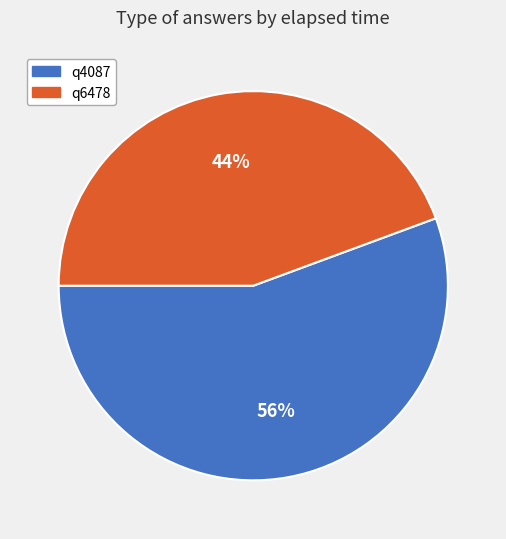

Which slice is the largest?

q4087